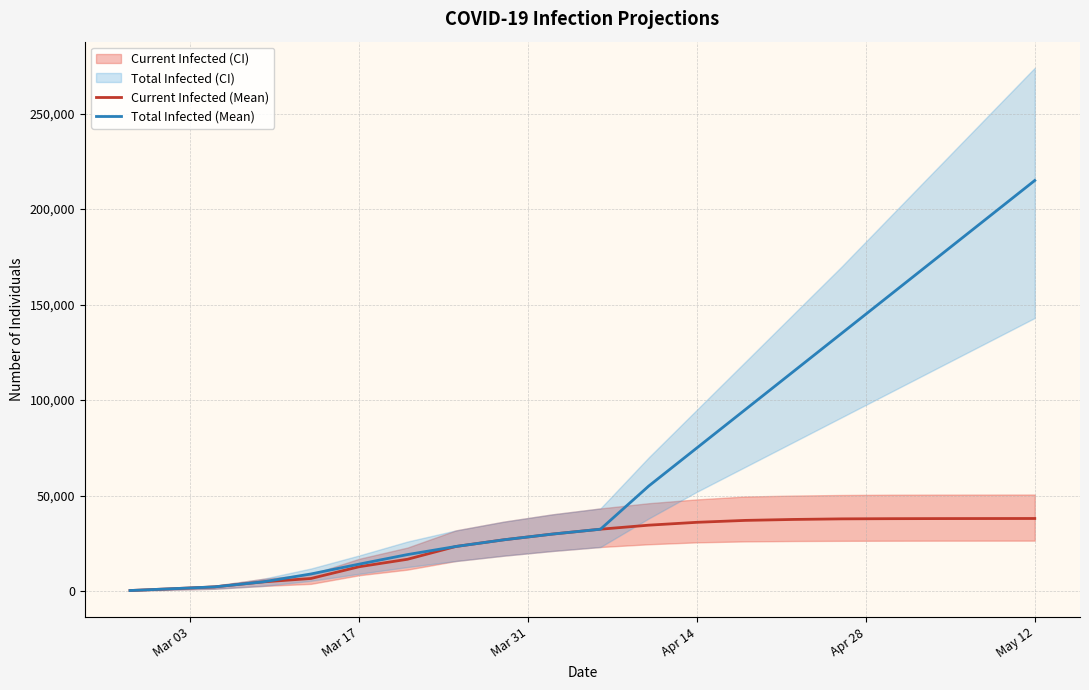

True or false: Current Infected (Mean) and Total Infected (Mean) intersect in this chart.

False